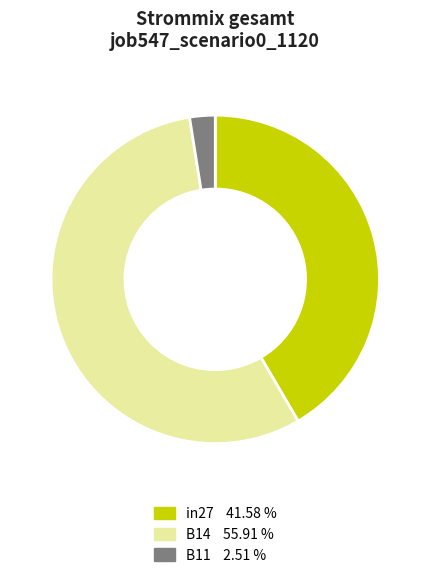

Which has a higher value, in27 41.58 % or B11 2.51 %?

in27 41.58 %